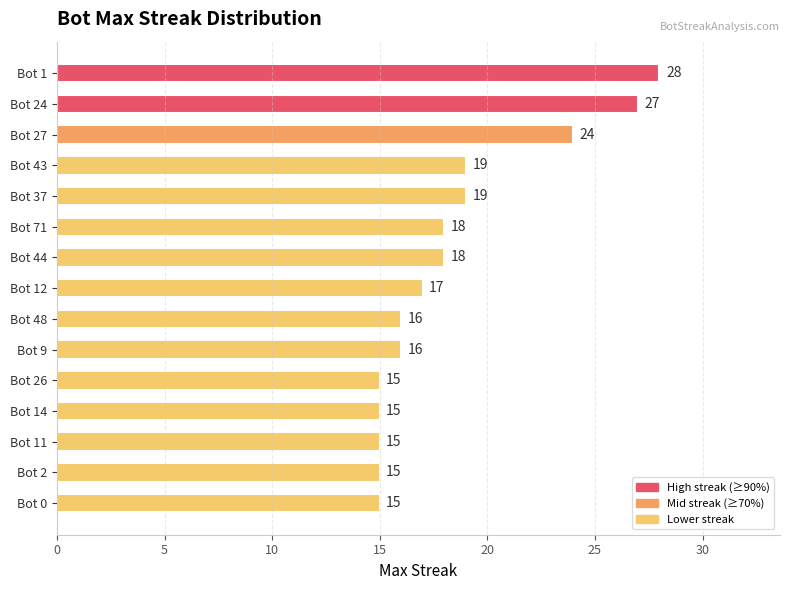

Reading bottom to top, list all the values displayed in this chart.

Bot 0=15	Bot 2=15	Bot 11=15	Bot 14=15	Bot 26=15	Bot 9=16	Bot 48=16	Bot 12=17	Bot 44=18	Bot 71=18	Bot 37=19	Bot 43=19	Bot 27=24	Bot 24=27	Bot 1=28